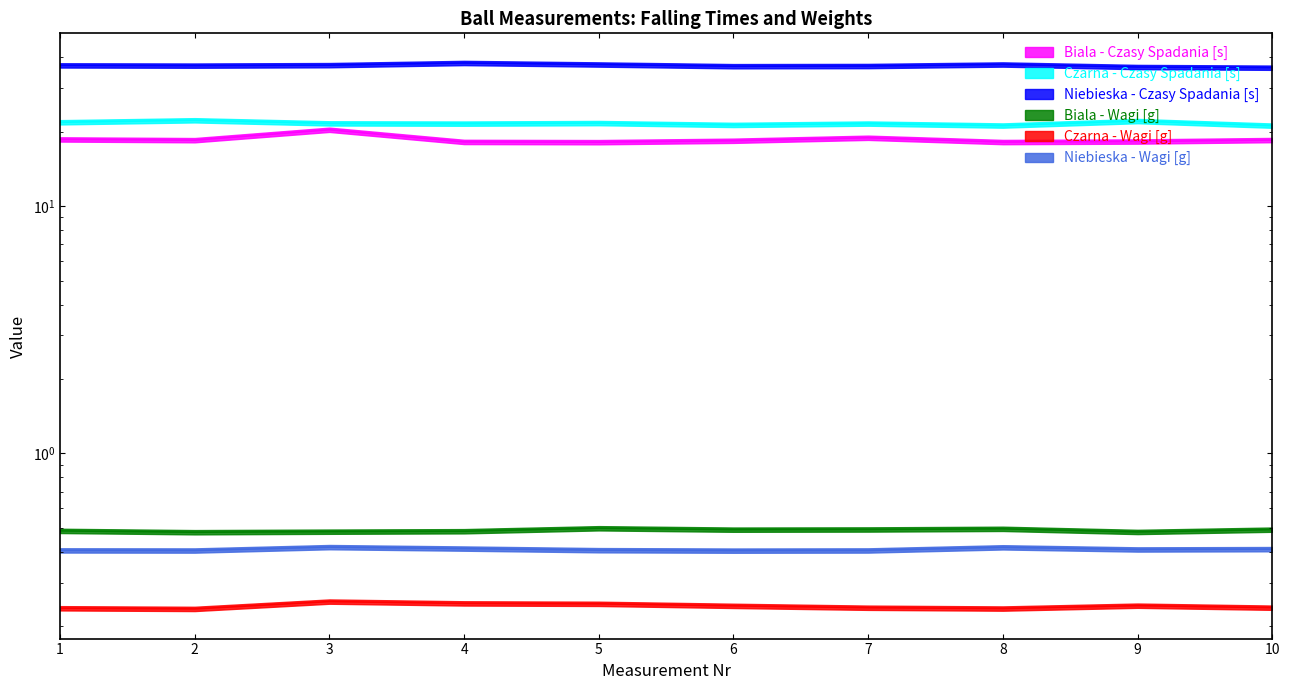

Between 5 and 6, which series saw the biggest shift?

Niebieska - Czasy Spadania [s]